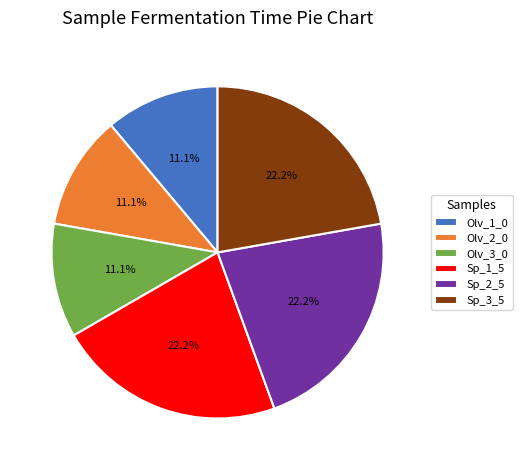

Does Sp_2_5 account for over 50% of the chart?

No